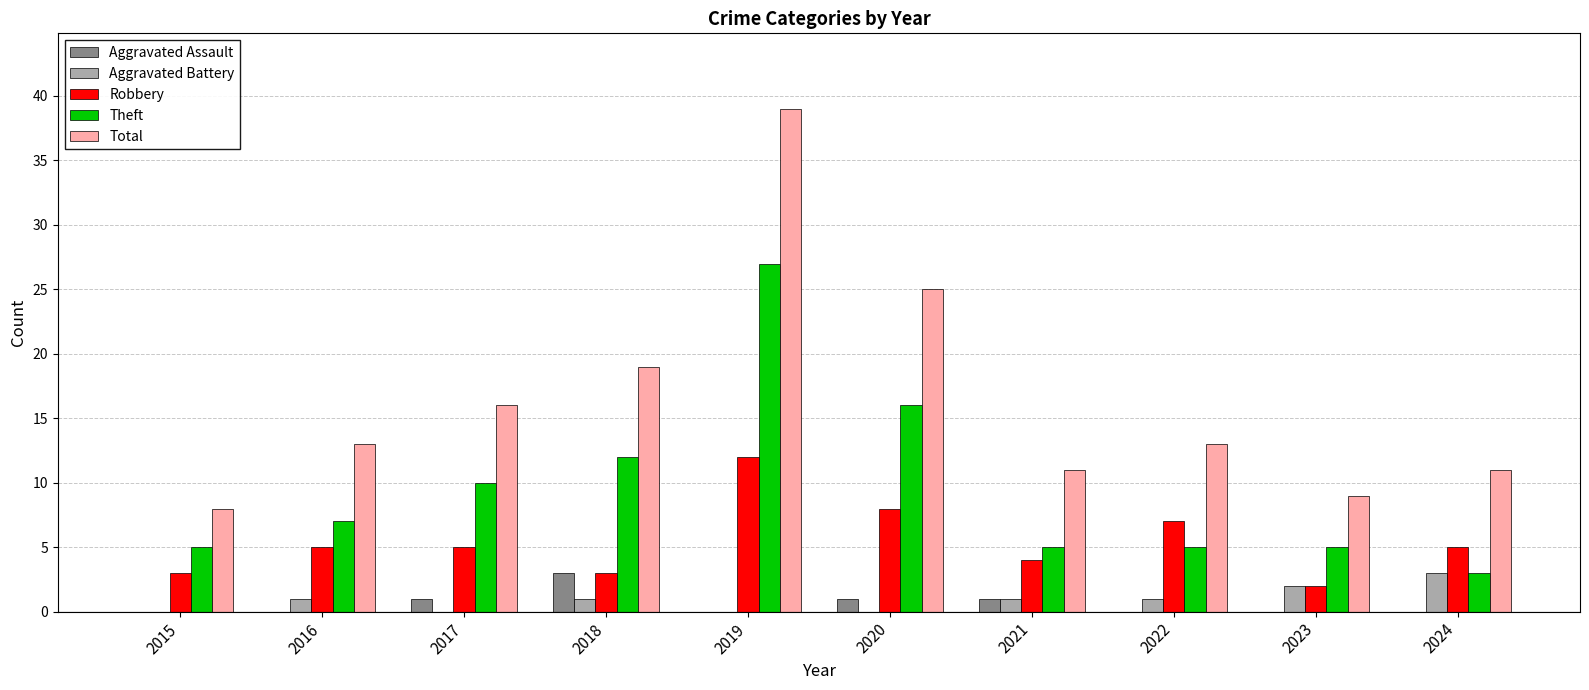

What is the average value of the Aggravated Battery series?

1